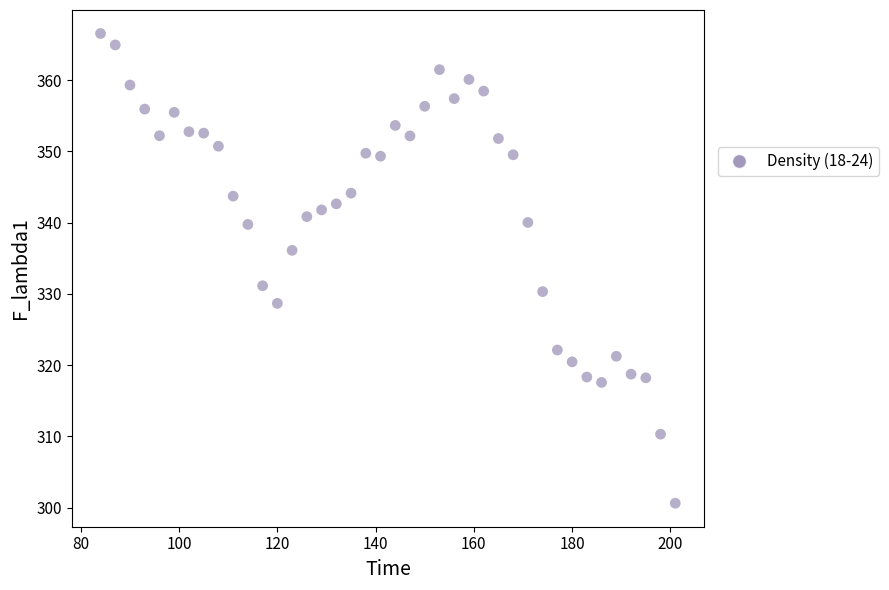

What is the range of Y values (max minus min)?

65.9